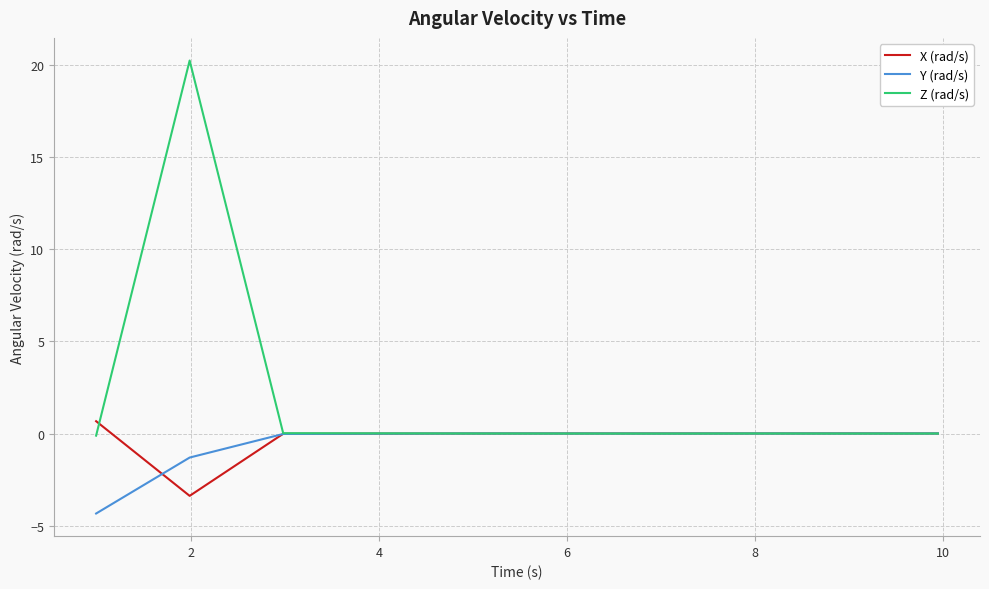

What is the greatest value displayed?

20.2